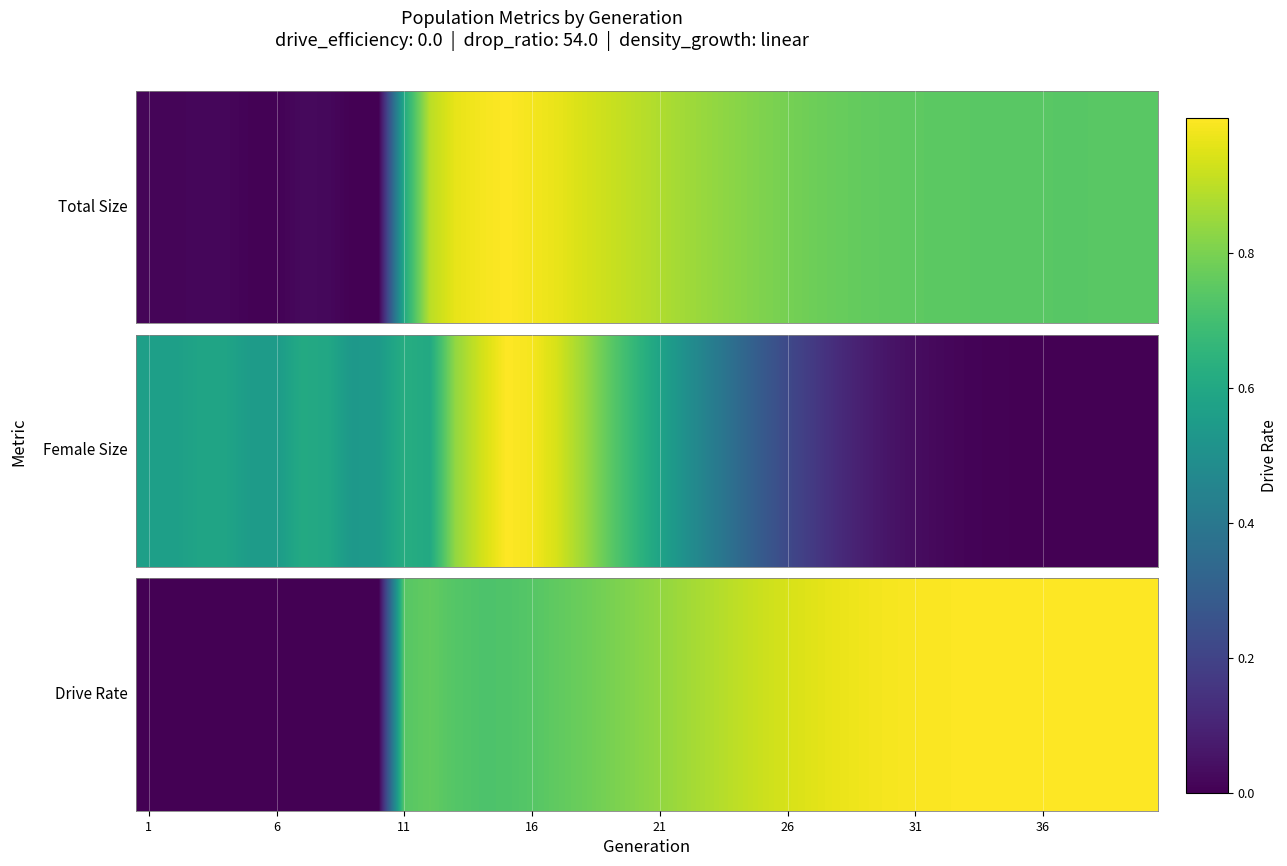

How many positive values are there?

30